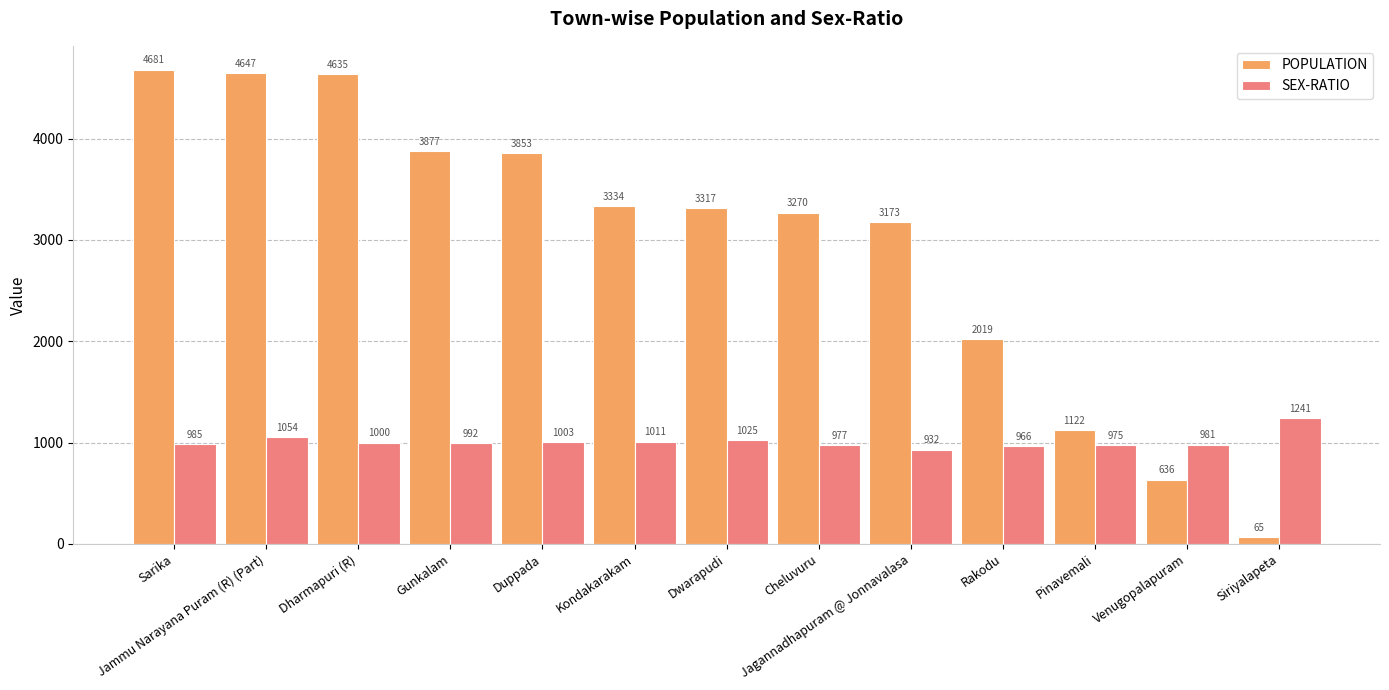

What is the difference between the maximum and second lowest values in the SEX-RATIO series?

275